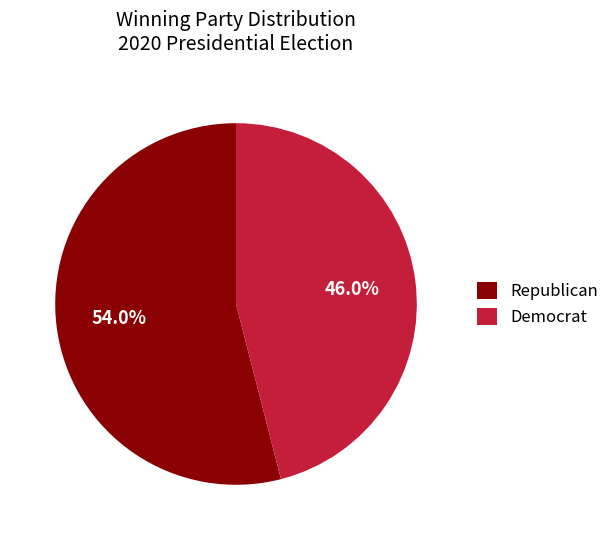

Does Democrat account for over 50% of the chart?

No